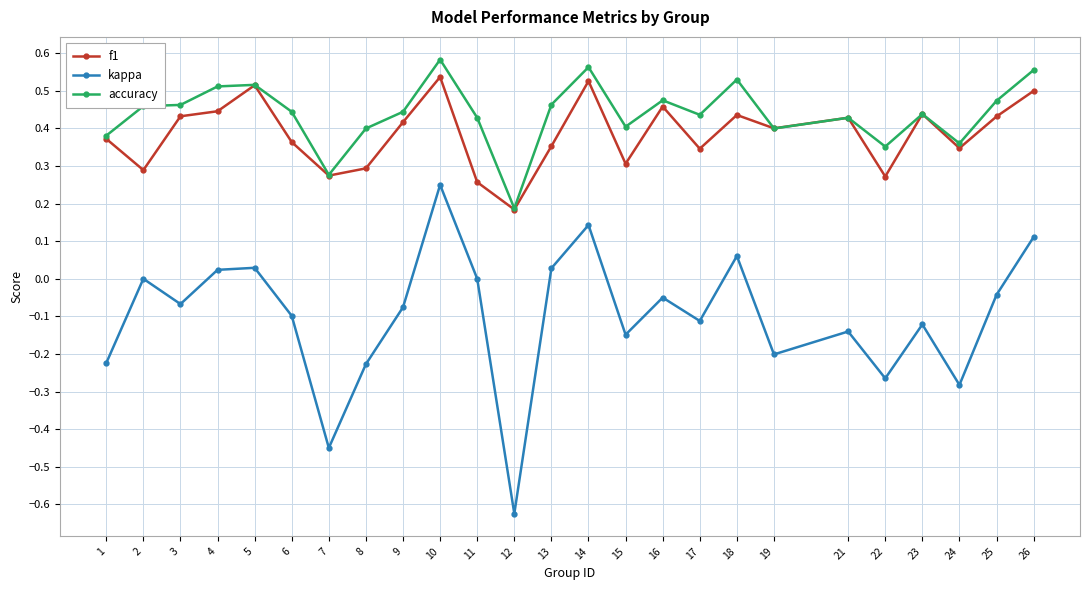

At which category does the chart reach its minimum across all series?

12